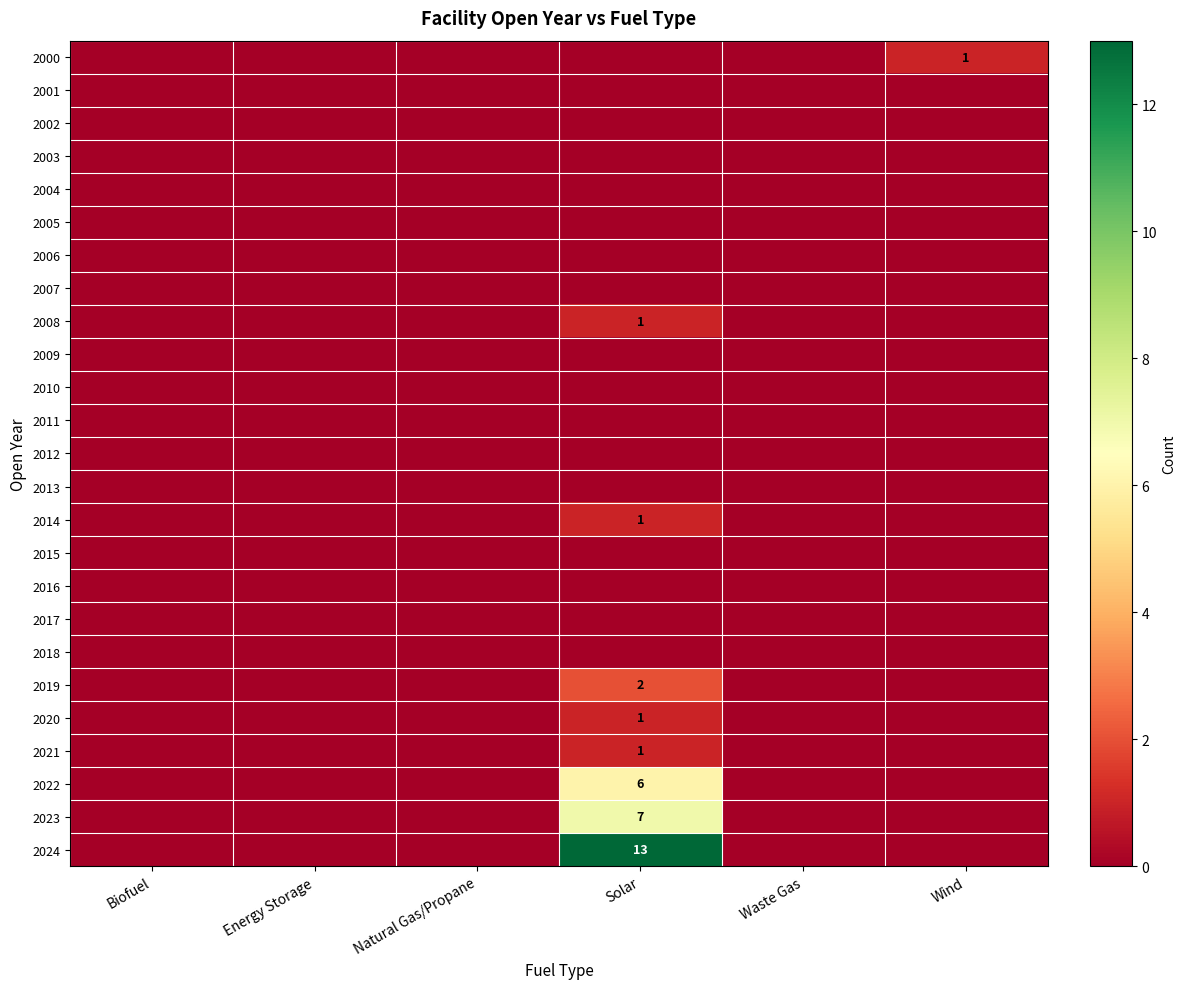

Is it true that 2004 equals 0 at Natural Gas/Propane?

True